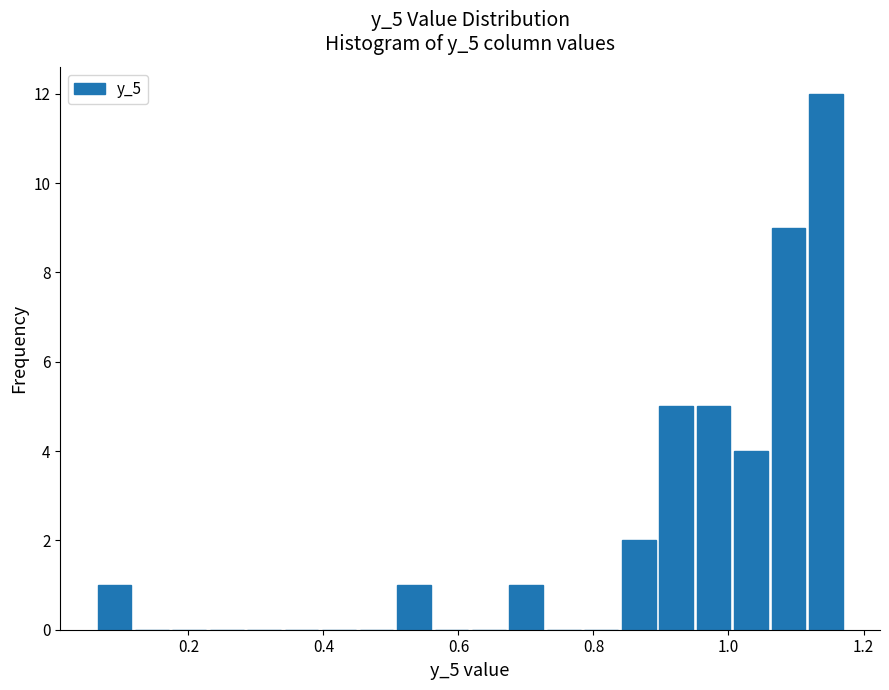

Around what value on the x-axis is the tallest bar? Give the approximate position of its centre, as read against the axis.

1.14